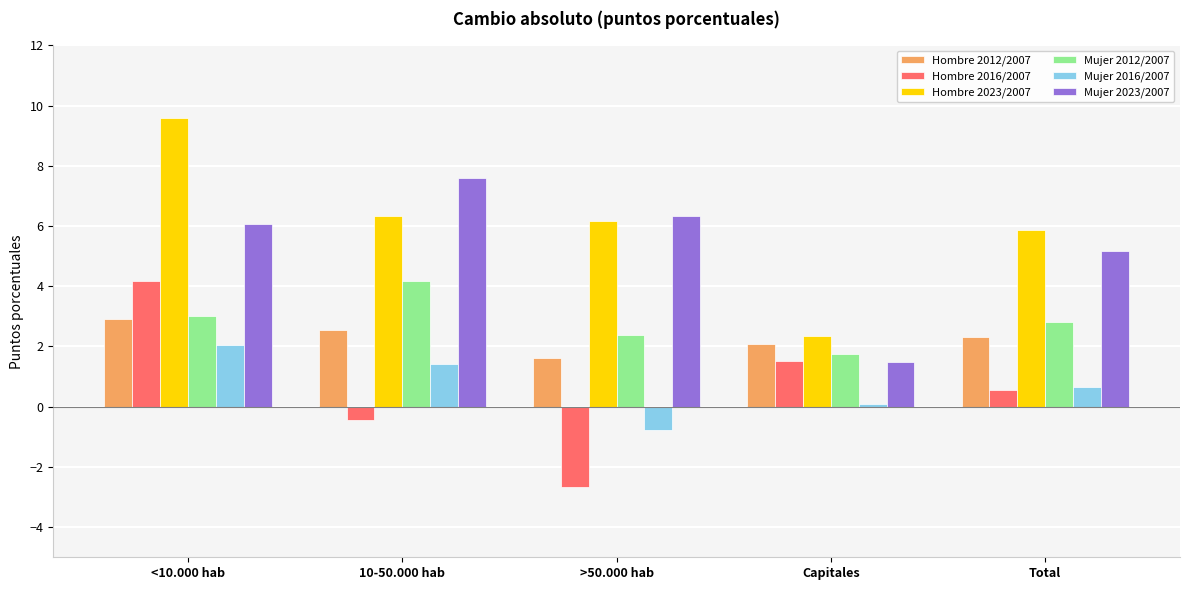

What is the label of the 1st bar from the left?

<10.000 hab